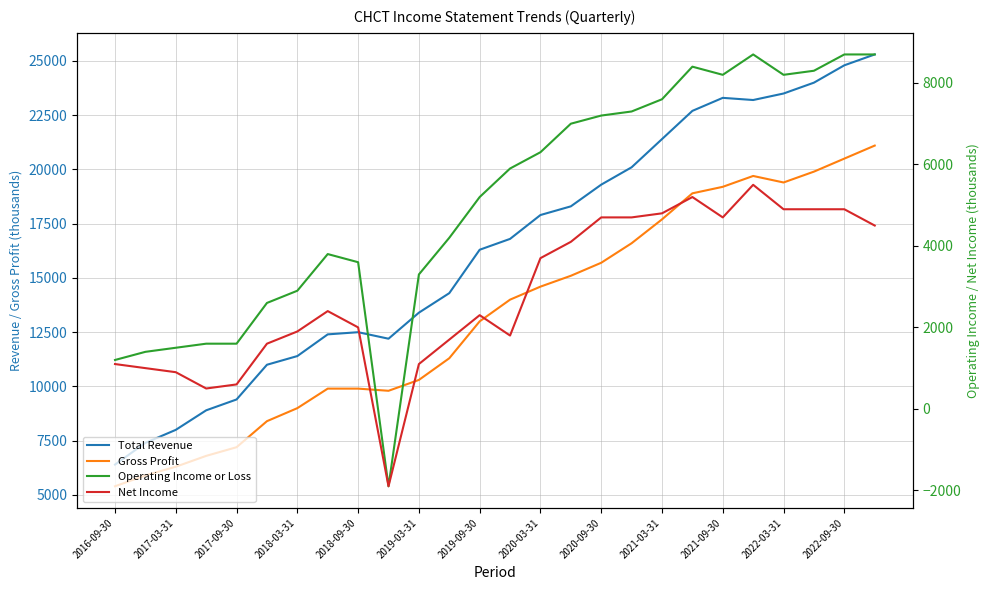

Does the chart have visible grid lines?

Yes